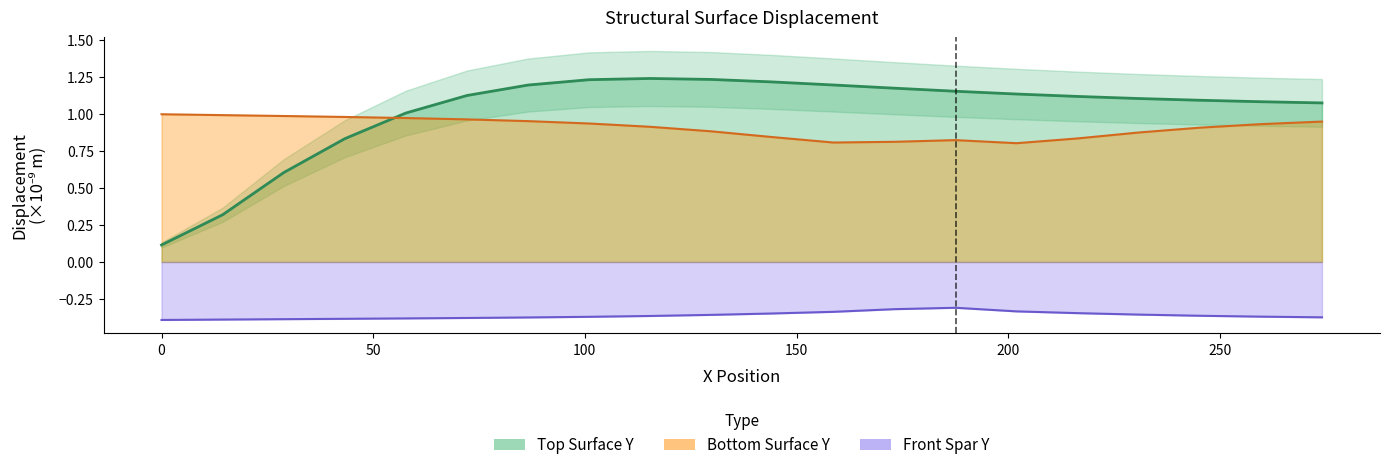

How many times do Bottom Surface Y and Top Surface Y cross each other?

1